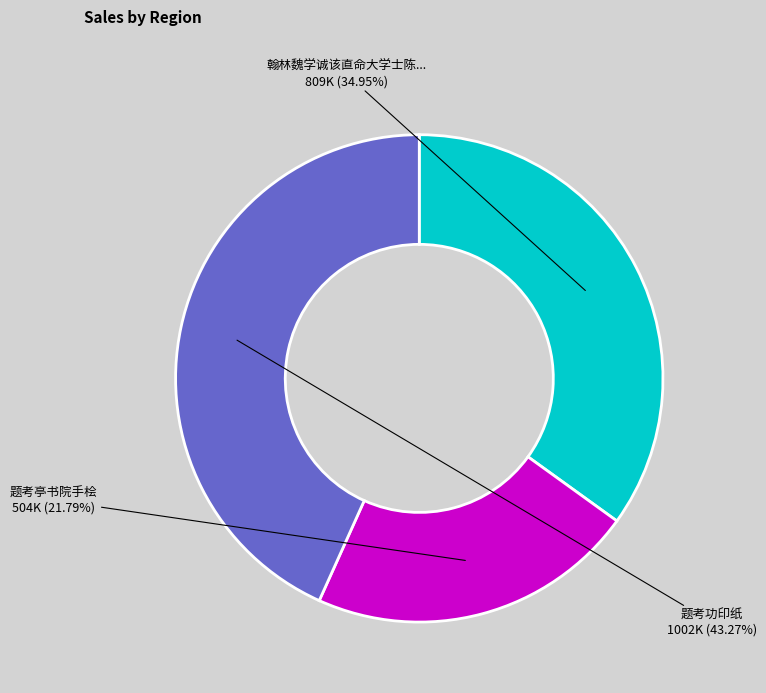

Is there any slice that represents more than half of the pie?

No